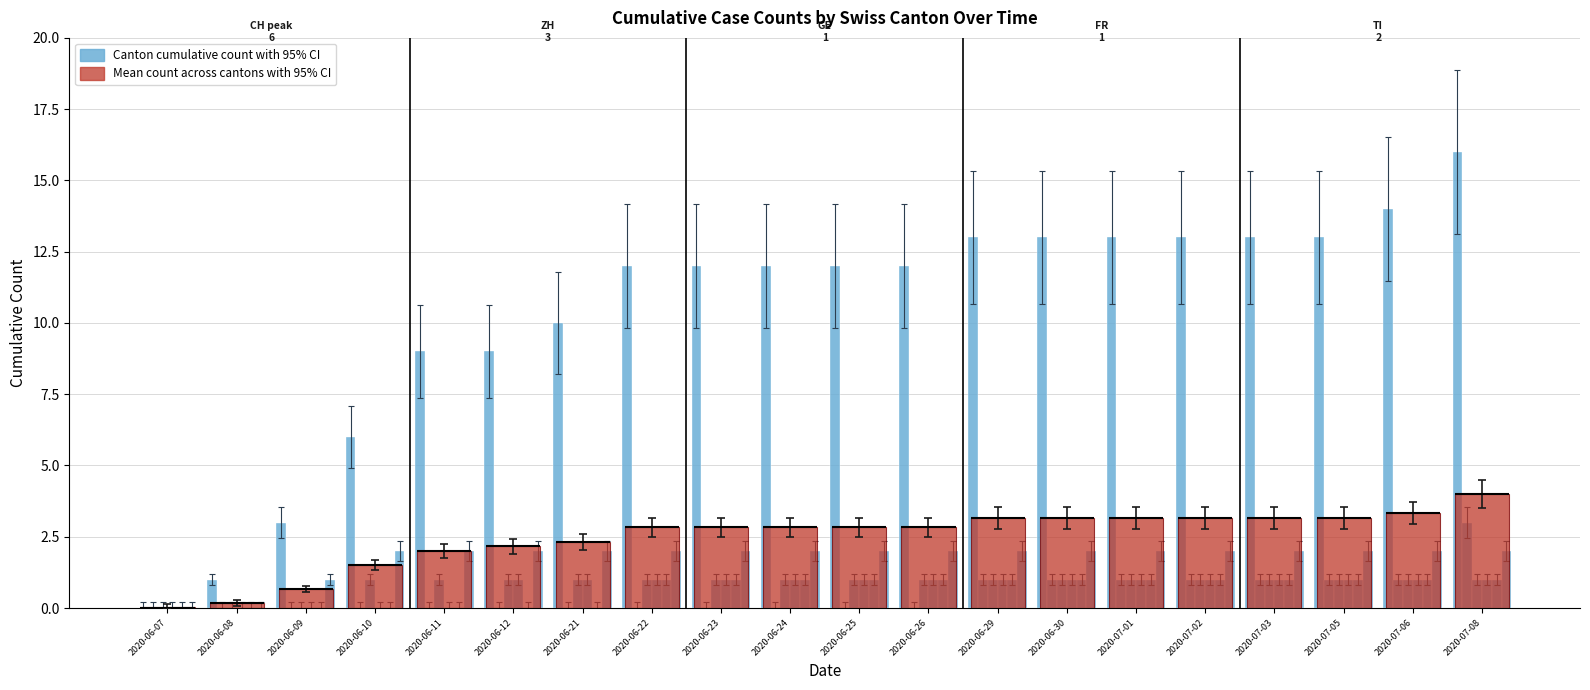

Where is Canton cumulative count nearest to the value 8?

2020-06-11